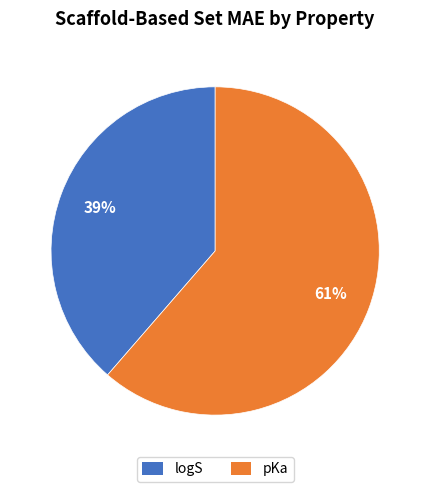

Which category accounts for the majority?

pKa